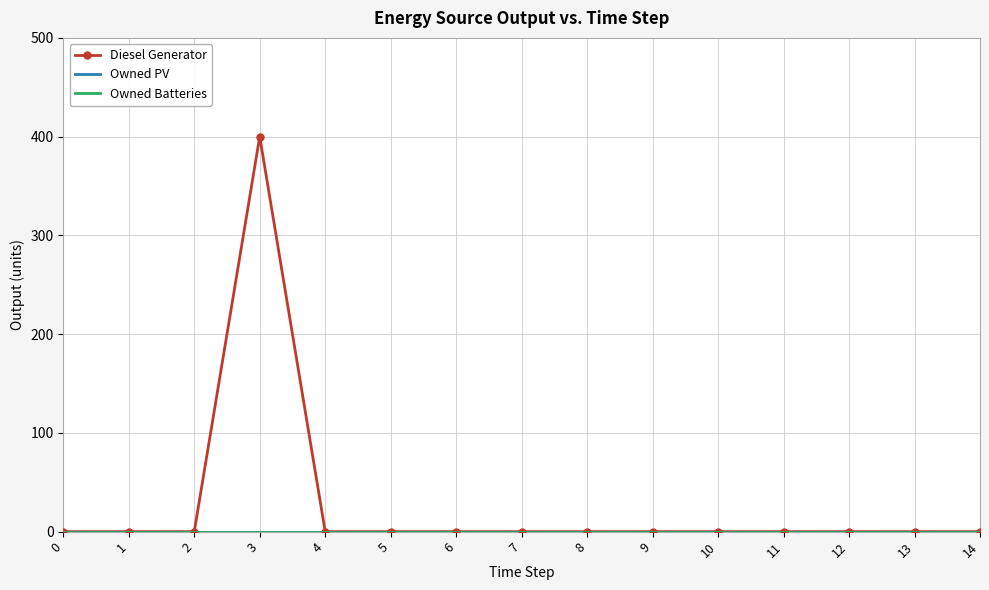

What are all the series names shown in the legend?

Diesel Generator, Owned PV, Owned Batteries